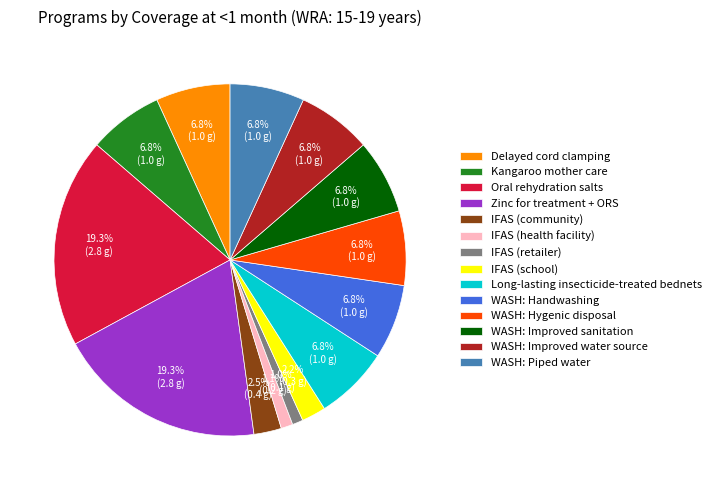

To the nearest percent, what is the difference between the largest and smallest slice percentages?

18%